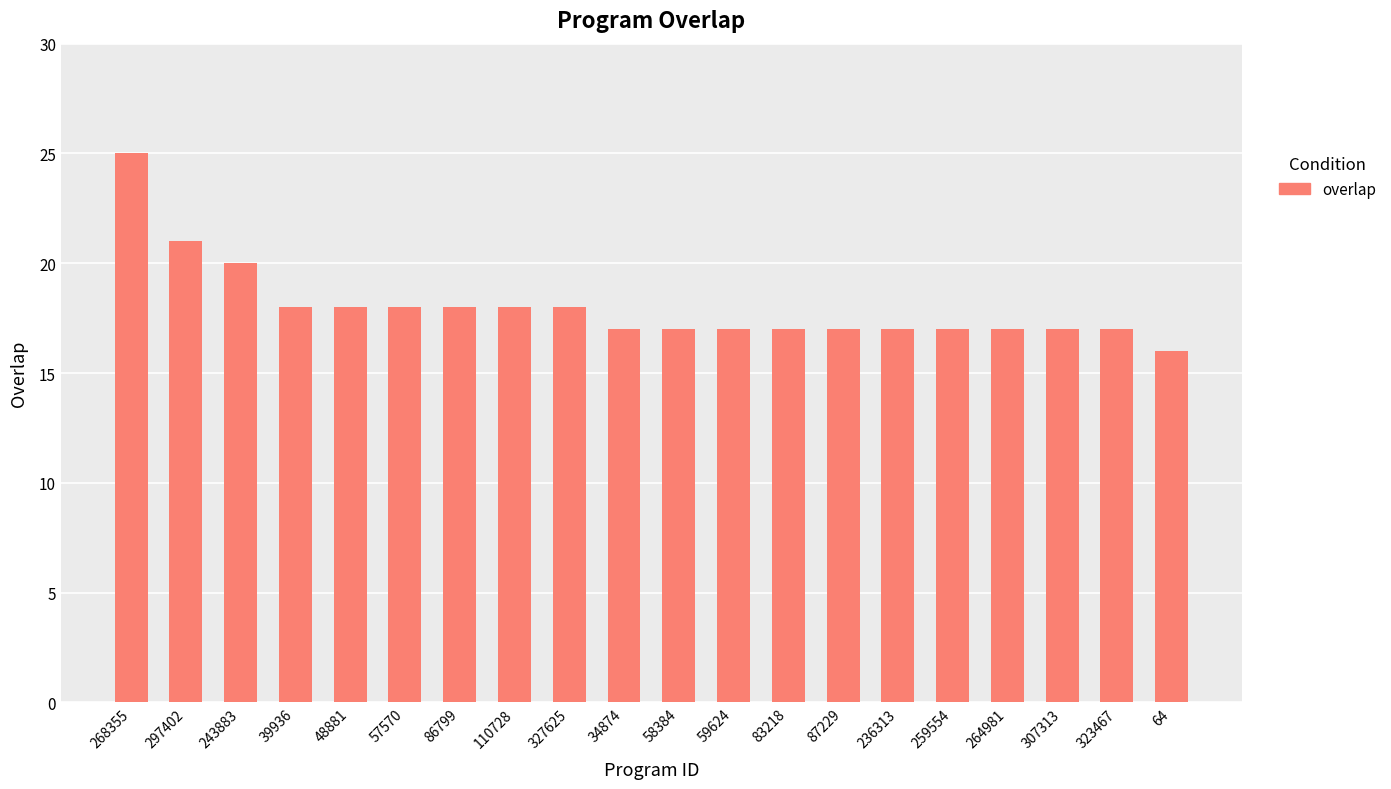

Is it true that the value at 48881 is 18?

True